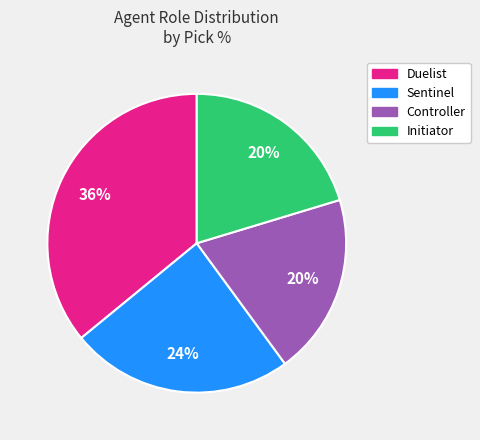

To the nearest percent, what is the difference between the largest and smallest slice percentages?

16%